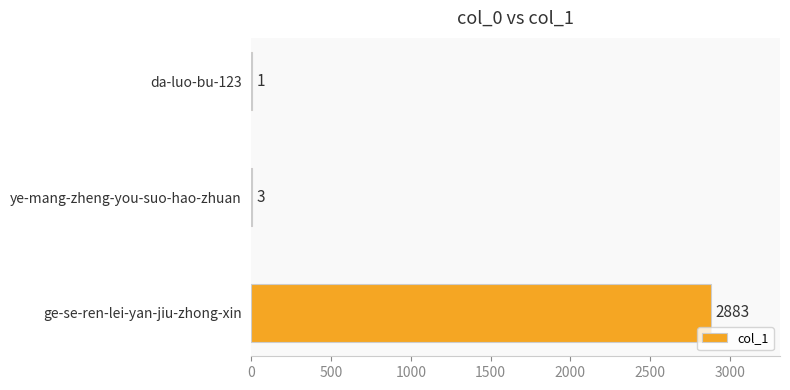

What is the sum of all values?

2887